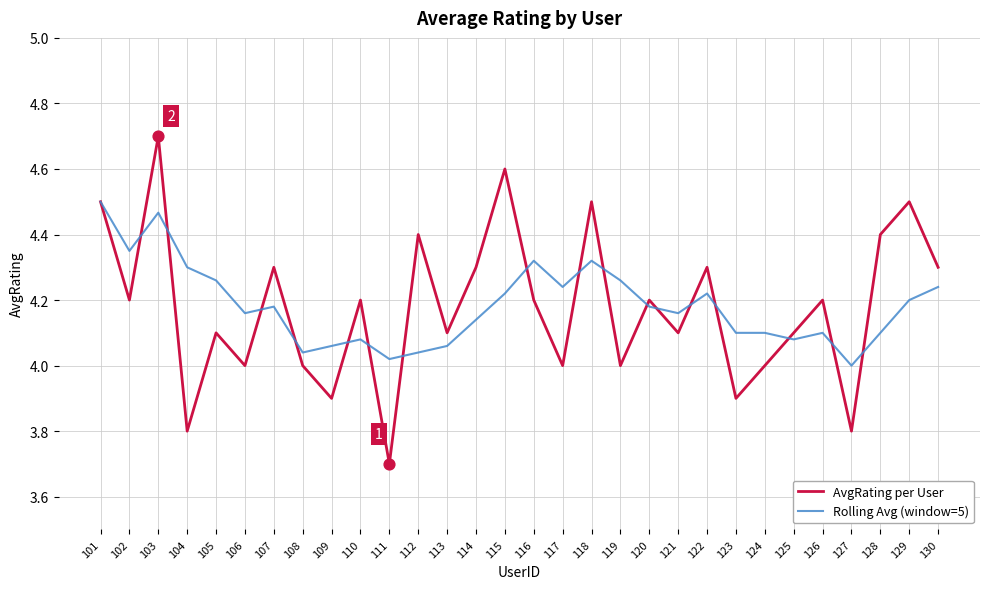

What is the total value across all series at 130?

8.5